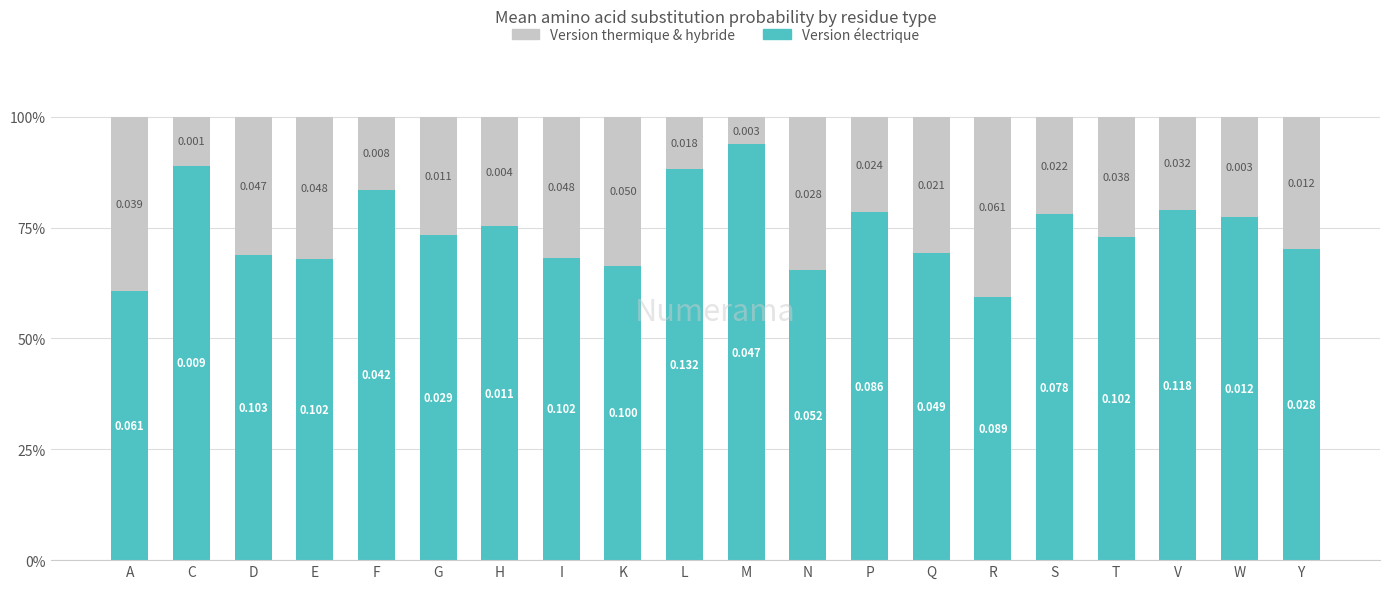

Which series has the largest total across all categories?

Version électrique